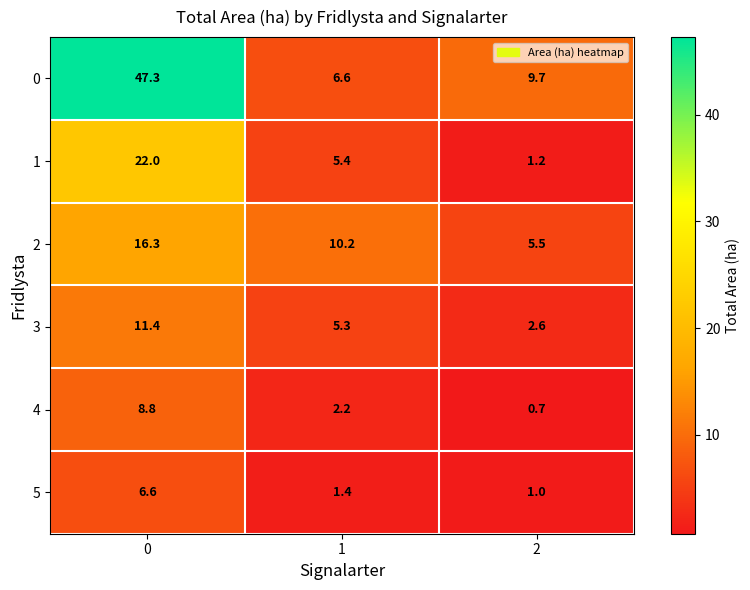

How many series are shown in this chart?

6